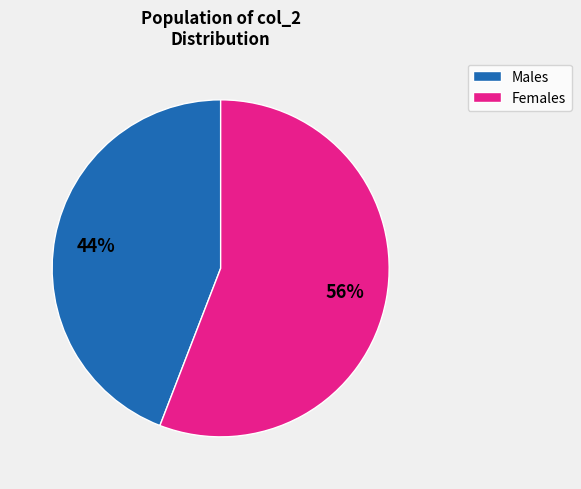

True or false: Females accounts for 64% of the total.

False